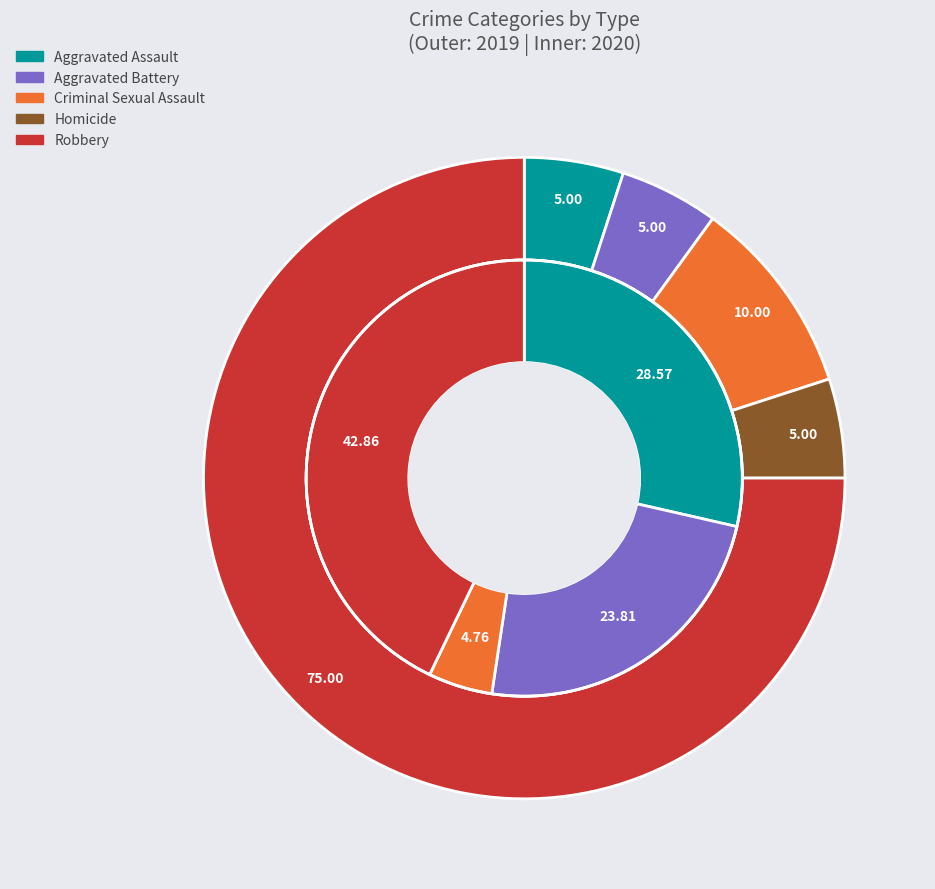

To the nearest percent, what is the difference between the largest and smallest slice percentages?

43%